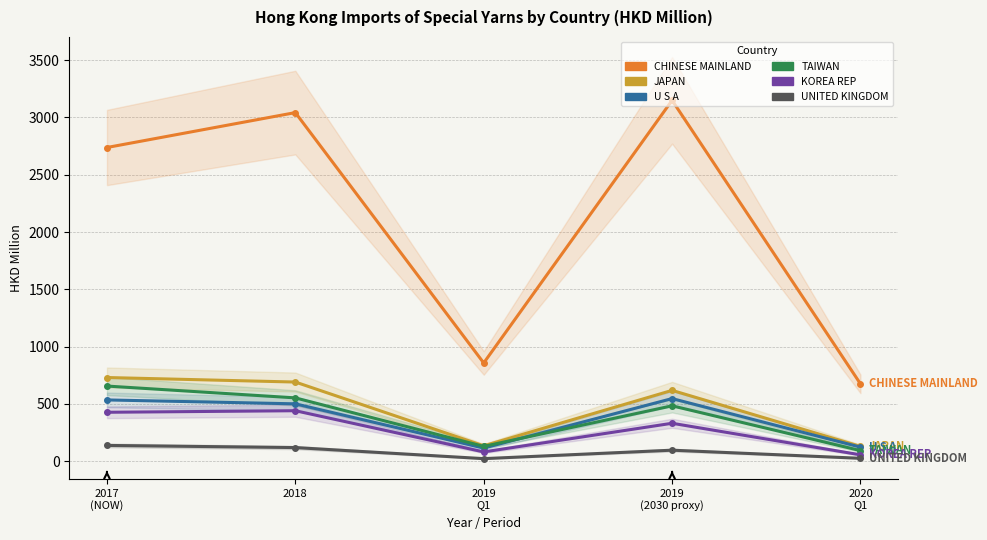

Reading right to left, transcribe all the data shown in this chart.

CHINESE MAINLAND: 674.8	3149.6	857.2	3042.6	2738.0
JAPAN: 129.1	618.0	134.1	690.7	730.1
U S A: 122.4	546.3	114.1	500.5	534.5
TAIWAN: 92.0	483.3	129.0	552.6	655.6
KOREA REP: 55.5	330.9	80.6	440.4	426.8
UNITED KINGDOM: 25.0	96.0	22.1	118.7	137.4